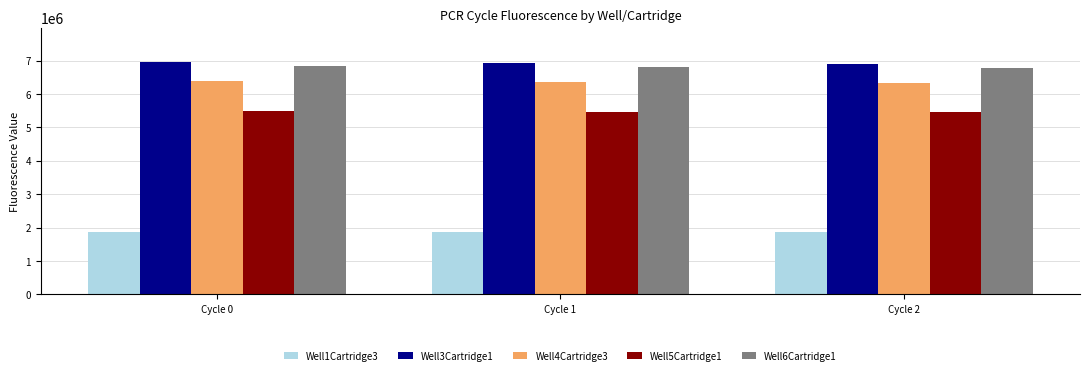

What is the average value of the Well4Cartridge3 series?

6359821